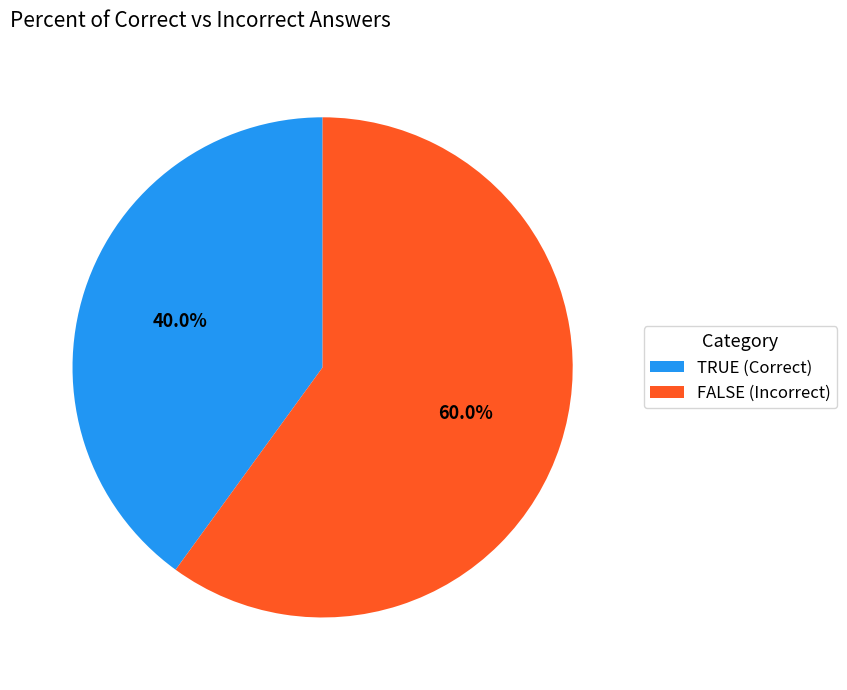

How many slices are in this pie chart?

2